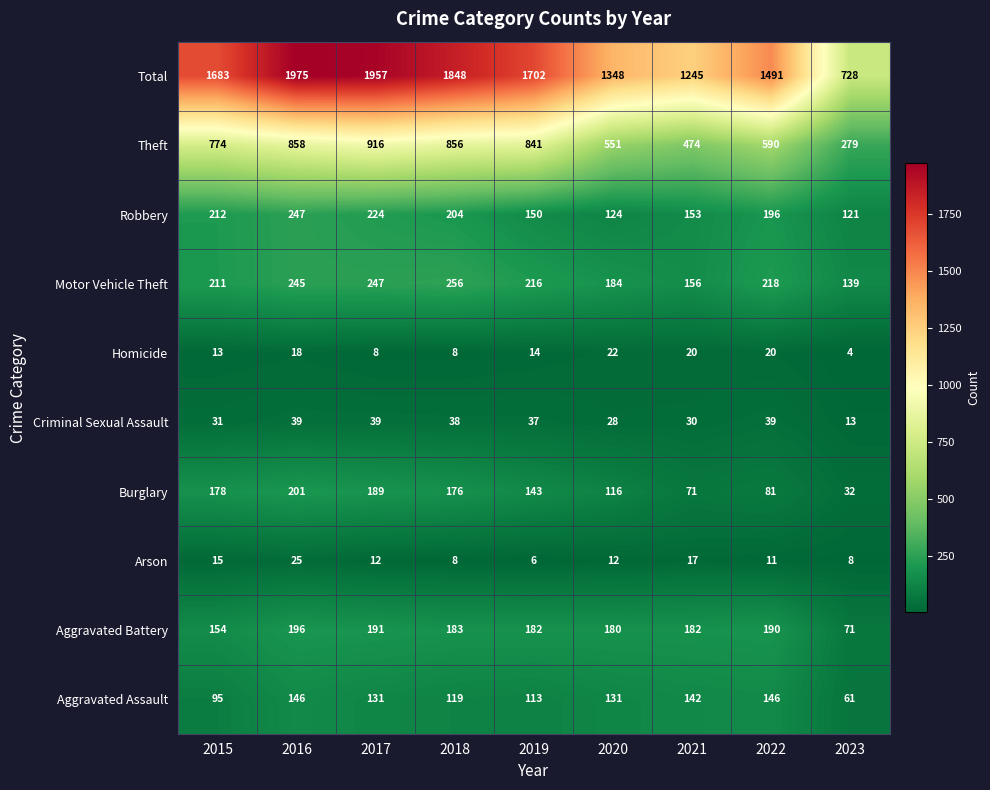

At which category does the chart reach its minimum across all series?

2023